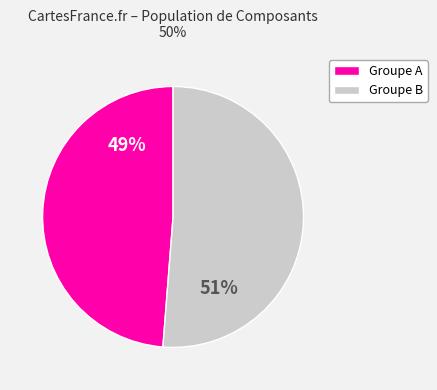

To the nearest percent, what is the average slice percentage?

50%